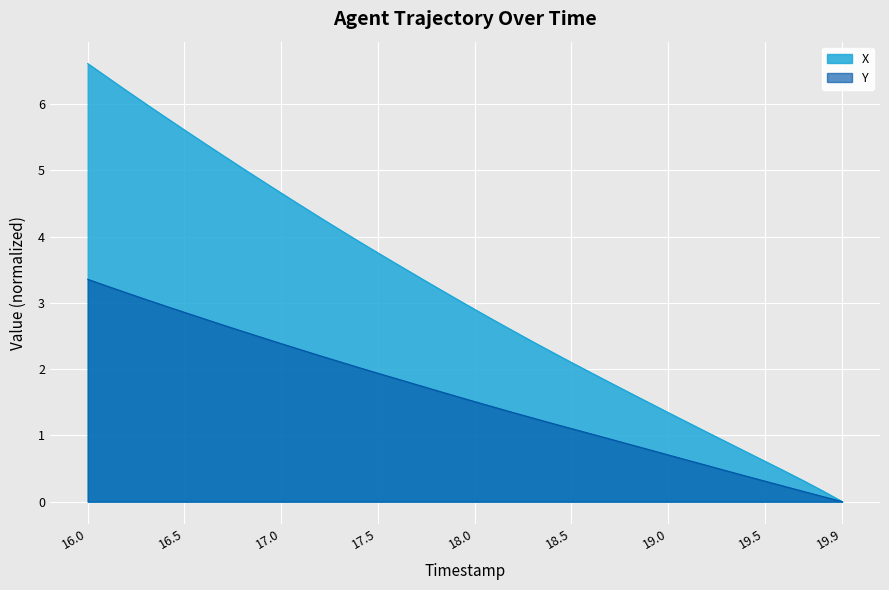

Rank the series by their maximum value, from highest to lowest.

X, Y